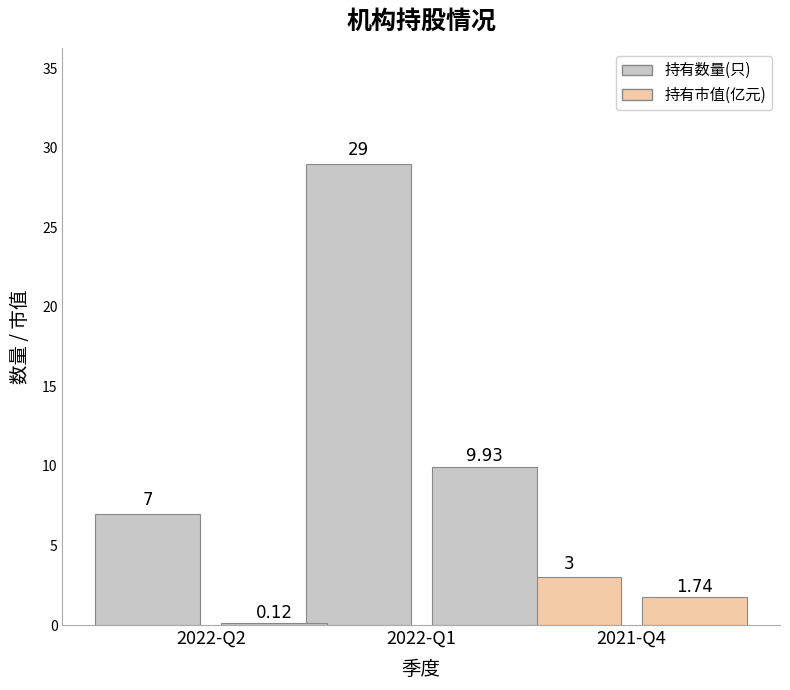

Reading left to right, list all the values displayed in this chart.

持有数量(只): 7.0	29.0	3.0
持有市值(亿元): 0.1	9.9	1.7